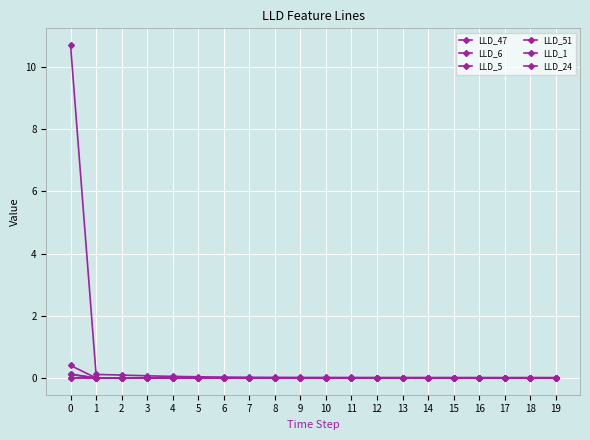

List the series in order of their peak value, highest first.

LLD_47, LLD_6, LLD_51, LLD_5, LLD_24, LLD_1